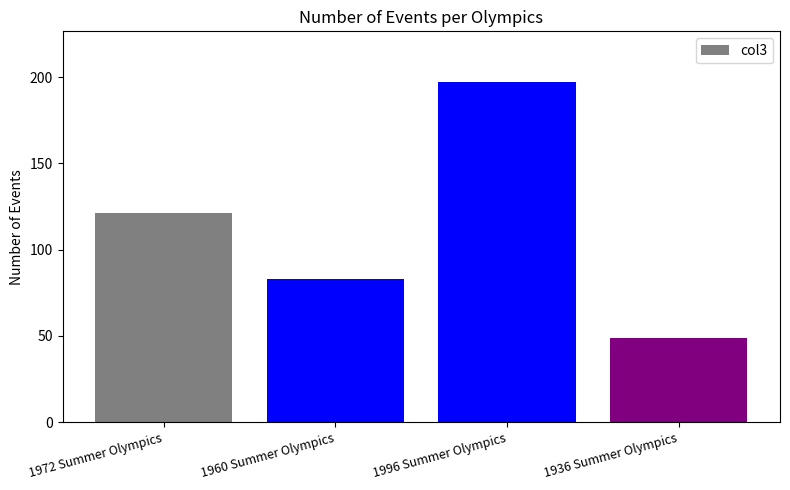

What is the maximum value shown in the chart?

197